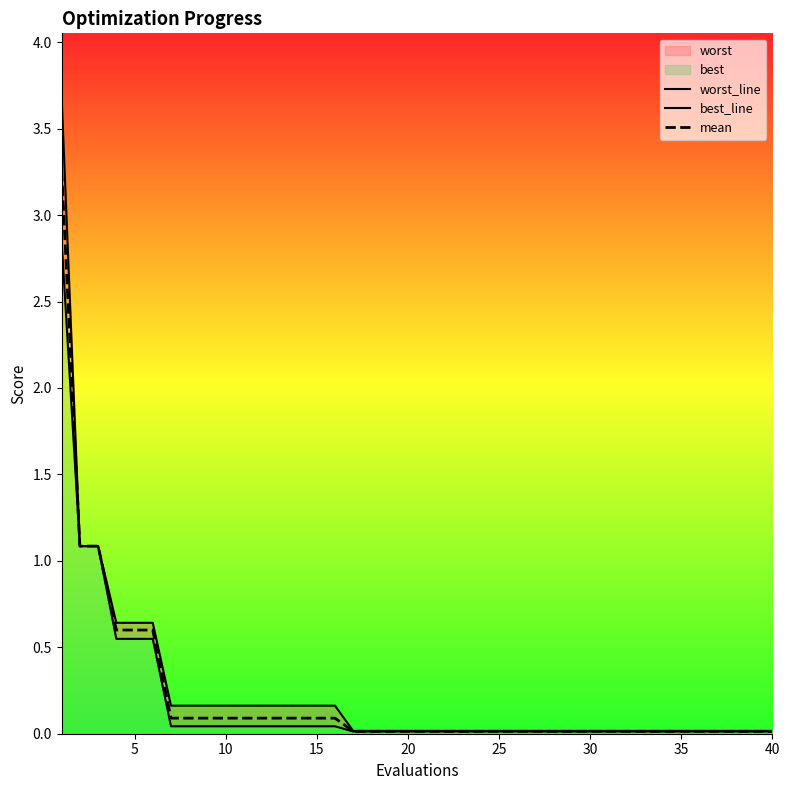

Is it true that mean equals 0.0 at 20?

True